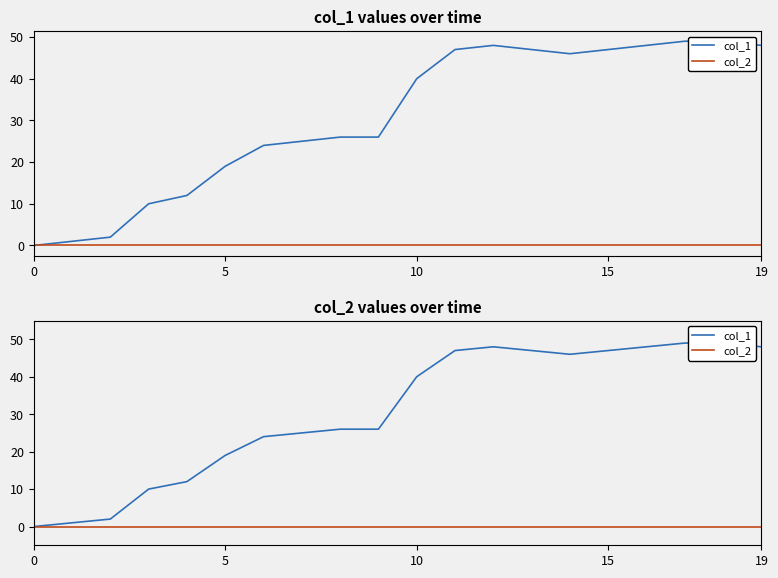

What is the difference between the highest and lowest values at 9?

26